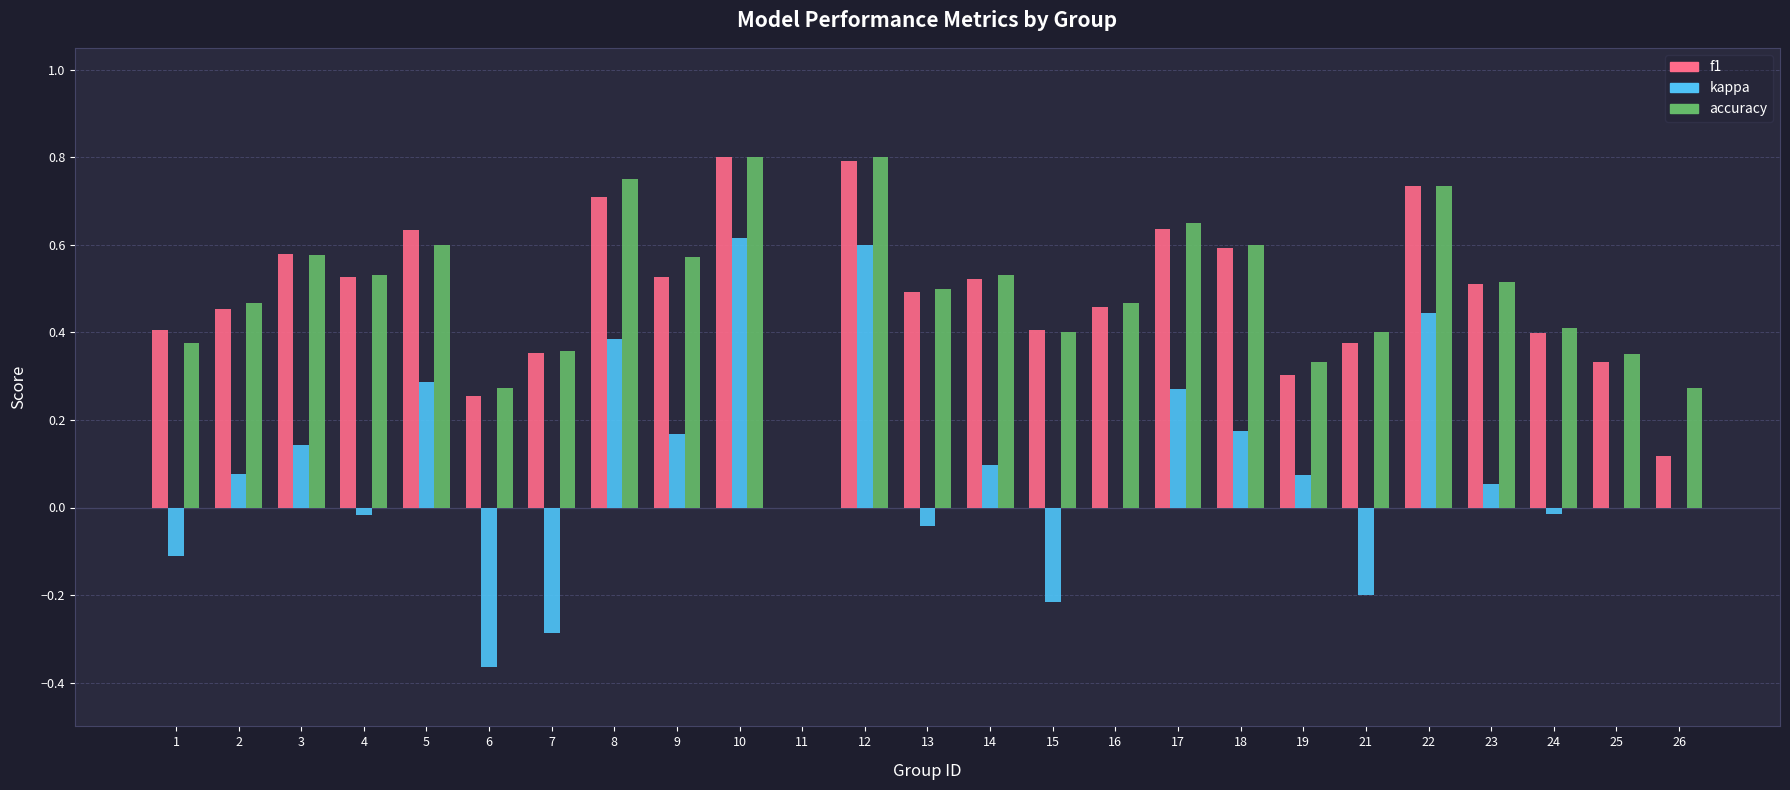

Between 8 and 13, which series saw the biggest shift?

kappa